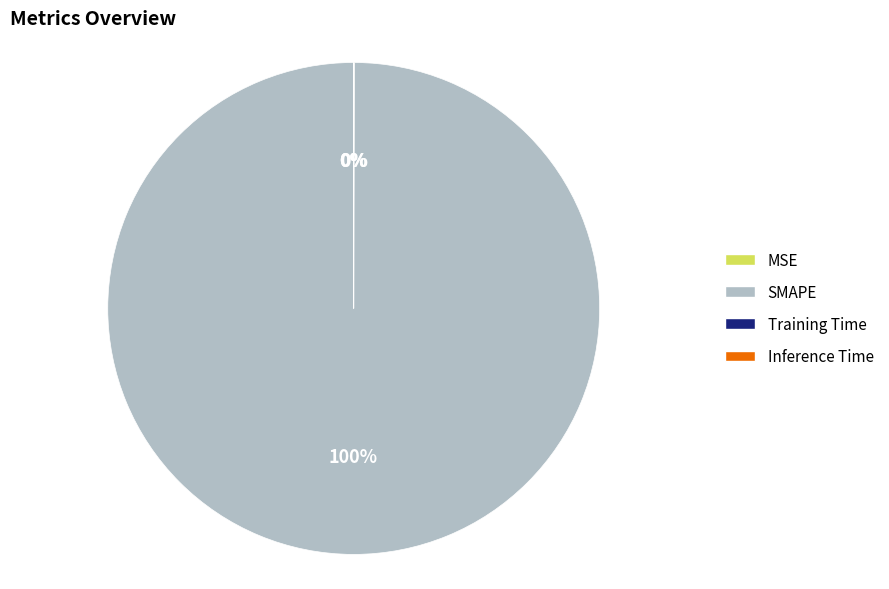

Does any single category account for the majority?

Yes